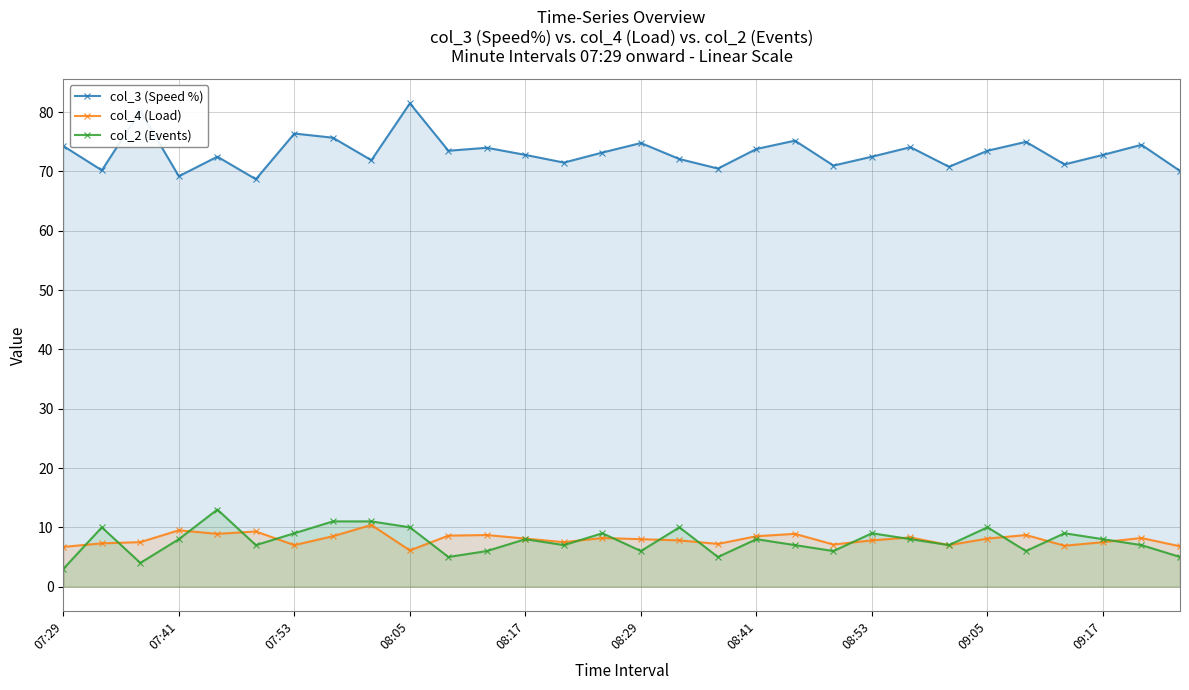

True or false: col_3 (Speed %) and col_4 (Load) intersect in this chart.

False